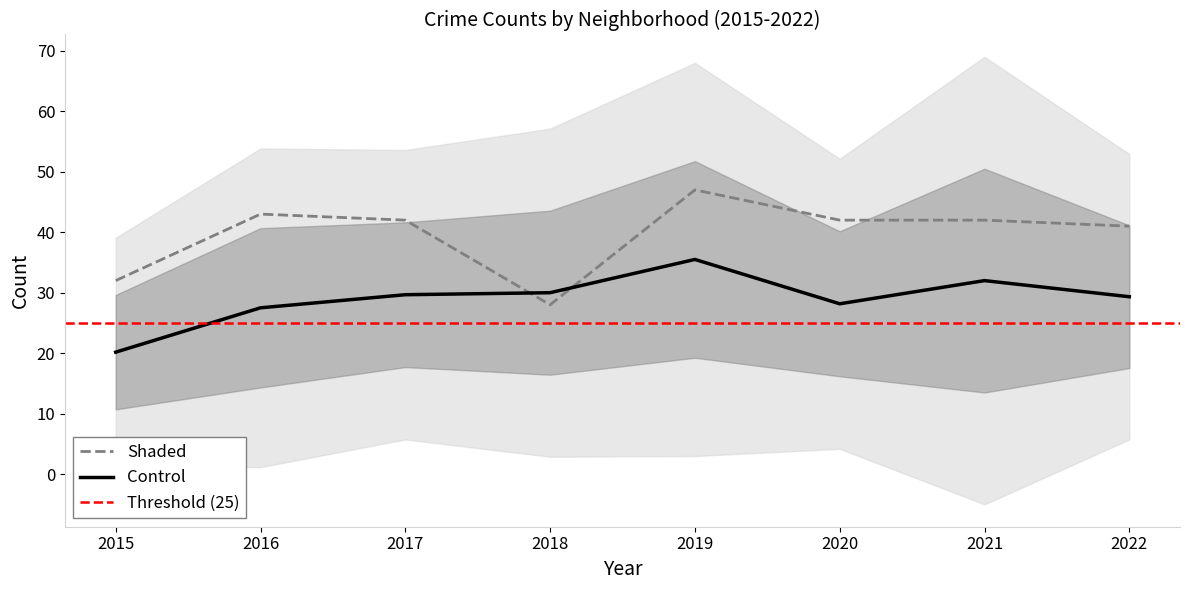

At which label does Englewood reach its peak?

2019